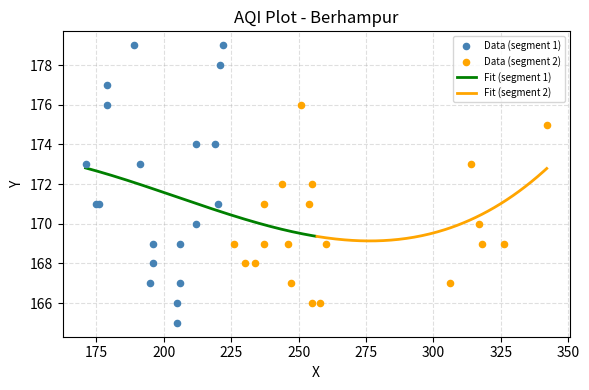

What is the change in value from 314 to 219?

+1